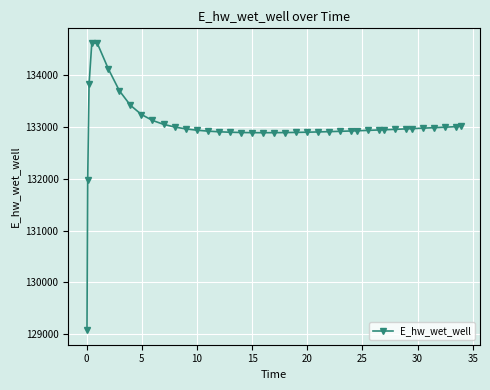

How many series are shown in this chart?

1